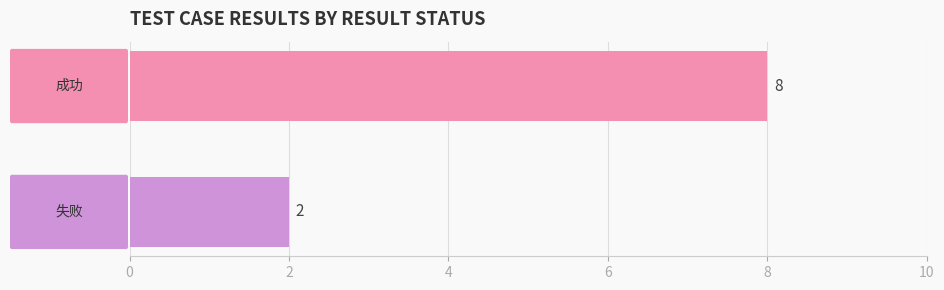

What is the greatest value displayed?

8